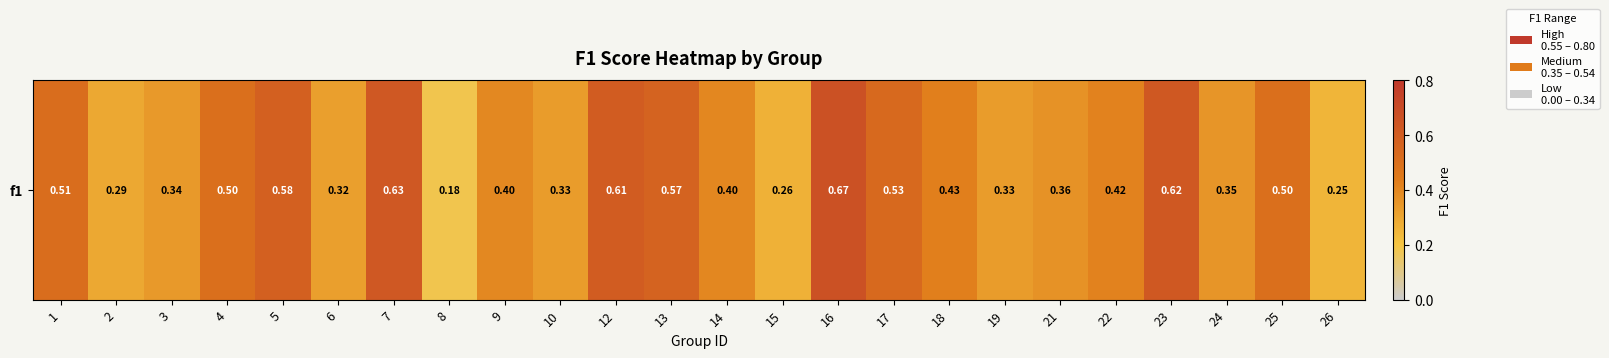

Rank the categories by value from lowest to highest.

8, 26, 15, 2, 6, 10, 19, 3, 24, 21, 9, 14, 22, 18, 25, 4, 1, 17, 13, 5, 12, 23, 7, 16